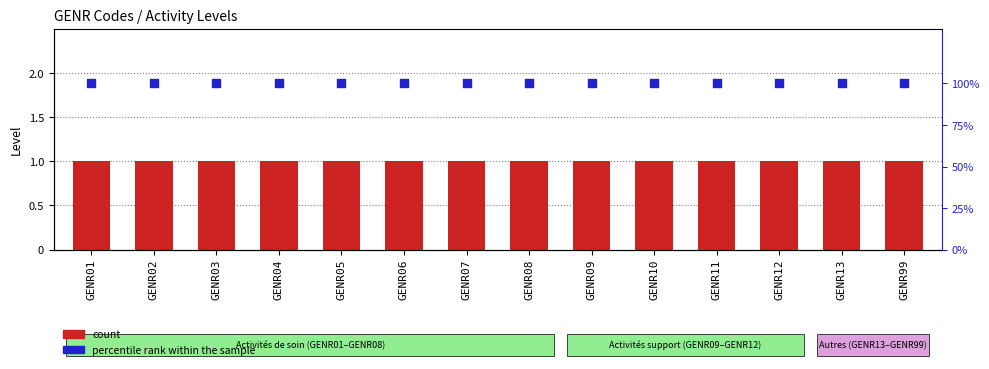

Which series has the largest total across all categories?

percentile rank within the sample